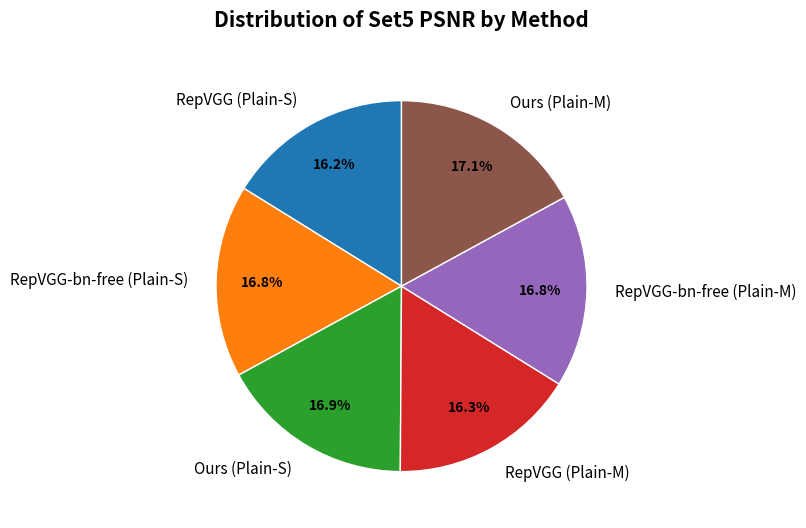

What percentage is the RepVGG (Plain-S) slice, to the nearest percent?

16%